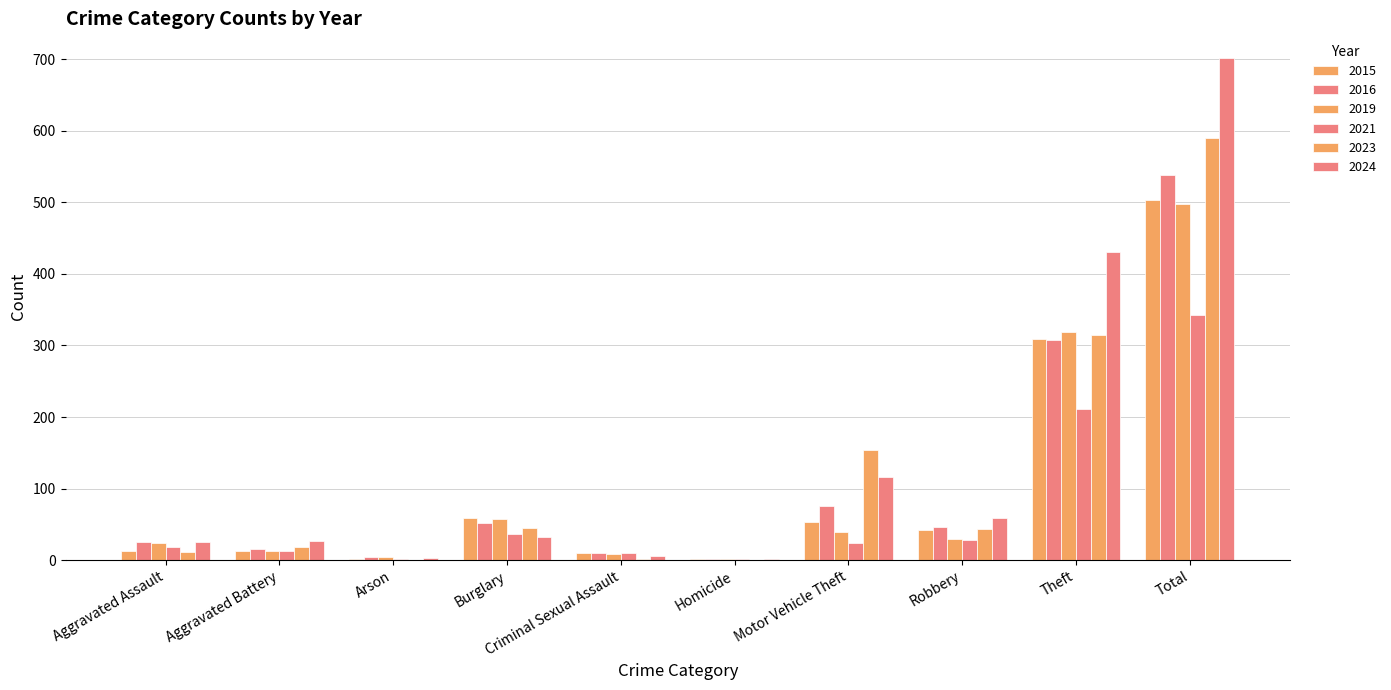

Reading left to right, transcribe all the data shown in this chart.

2015: Aggravated Assault=13	Aggravated Battery=13	Arson=2	Burglary=59	Criminal Sexual Assault=10	Homicide=2	Motor Vehicle Theft=53	Robbery=42	Theft=309	Total=503
2016: Aggravated Assault=26	Aggravated Battery=15	Arson=4	Burglary=52	Criminal Sexual Assault=10	Homicide=1	Motor Vehicle Theft=75	Robbery=47	Theft=308	Total=538
2019: Aggravated Assault=24	Aggravated Battery=13	Arson=4	Burglary=58	Criminal Sexual Assault=8	Homicide=2	Motor Vehicle Theft=40	Robbery=29	Theft=319	Total=497
2021: Aggravated Assault=18	Aggravated Battery=13	Arson=1	Burglary=36	Criminal Sexual Assault=10	Homicide=1	Motor Vehicle Theft=24	Robbery=28	Theft=211	Total=342
2023: Aggravated Assault=12	Aggravated Battery=18	Arson=0	Burglary=45	Criminal Sexual Assault=2	Homicide=0	Motor Vehicle Theft=154	Robbery=44	Theft=315	Total=590
2024: Aggravated Assault=25	Aggravated Battery=27	Arson=3	Burglary=33	Criminal Sexual Assault=6	Homicide=1	Motor Vehicle Theft=116	Robbery=59	Theft=431	Total=701